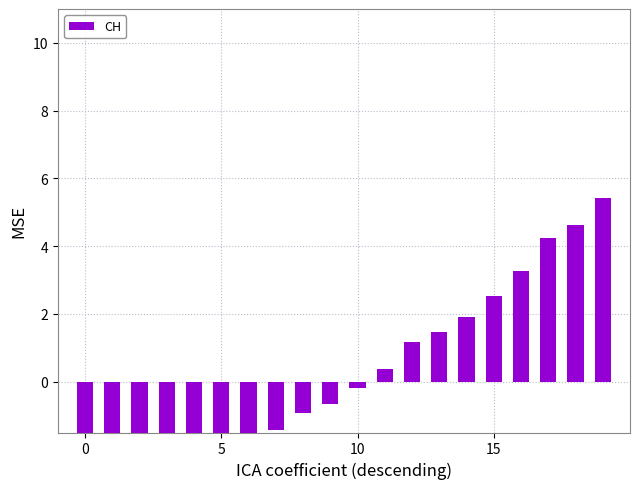

Between 12 and 8, which is larger?

12